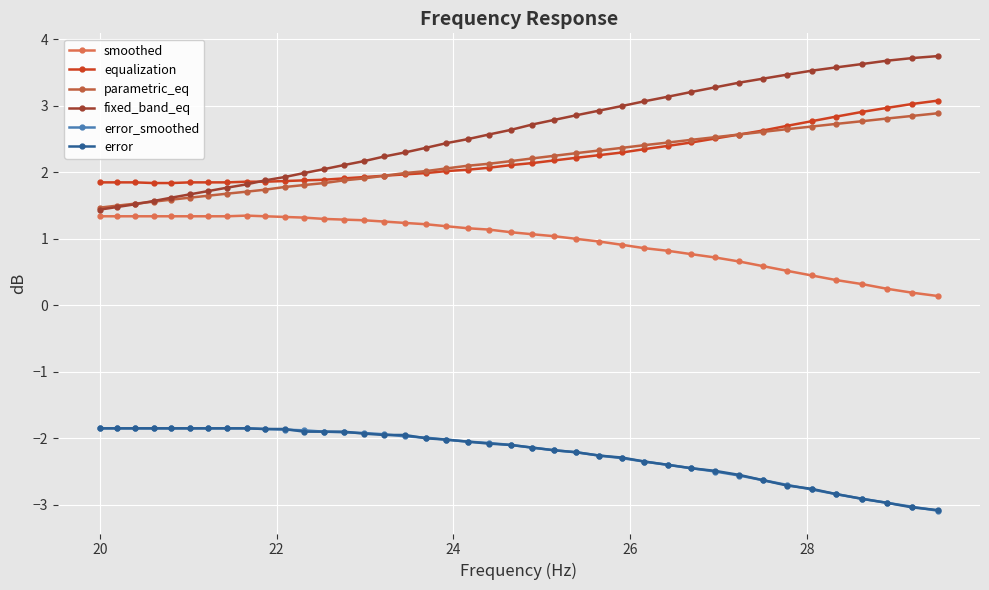

Count the number of categories in the chart.

40